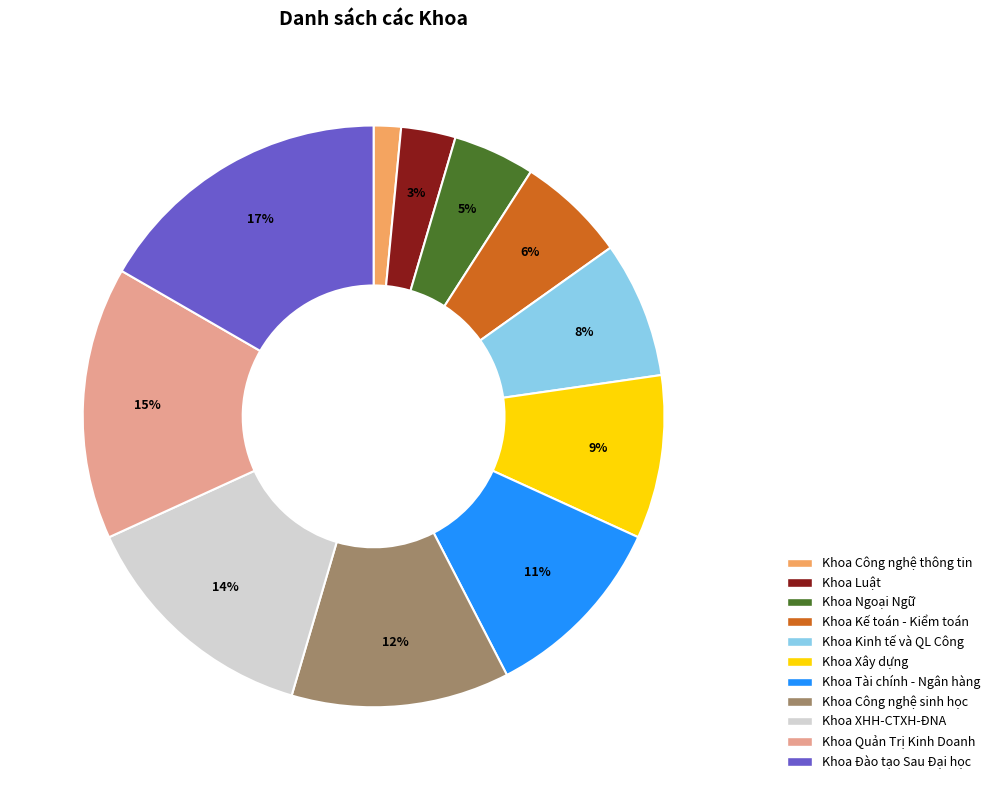

To the nearest percent, what portion does Khoa Tài chính - Ngân hàng represent?

11%